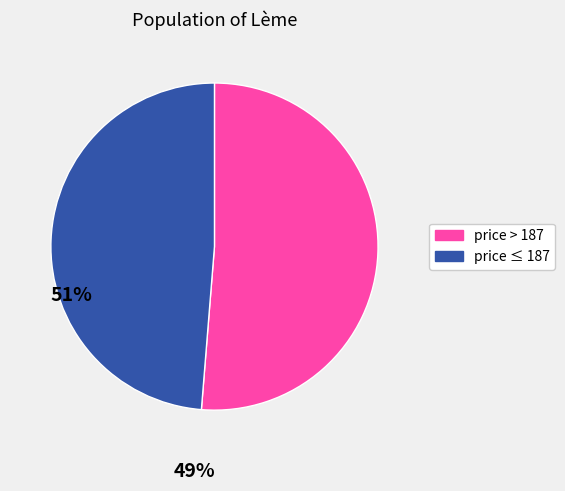

How many segments does this pie chart have?

2